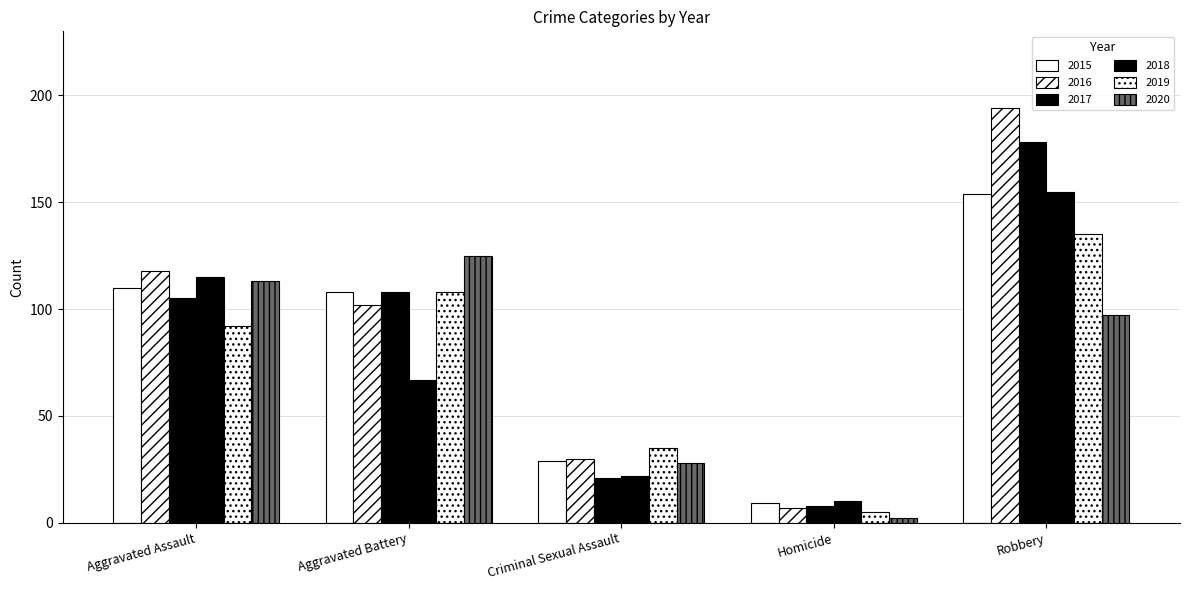

How many bars are there in each group?

6